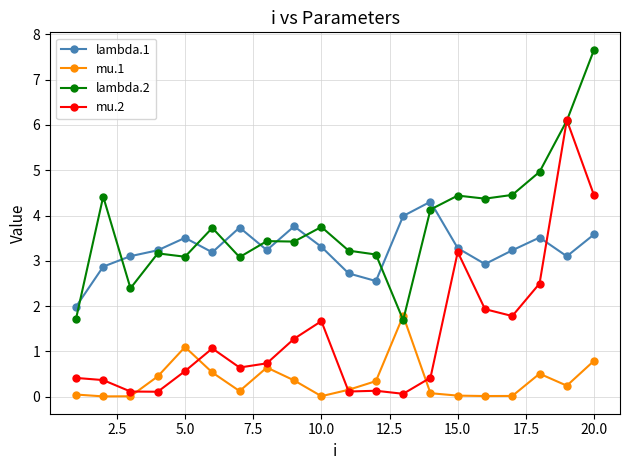

True or false: lambda.1 and lambda.2 cross at least once.

True